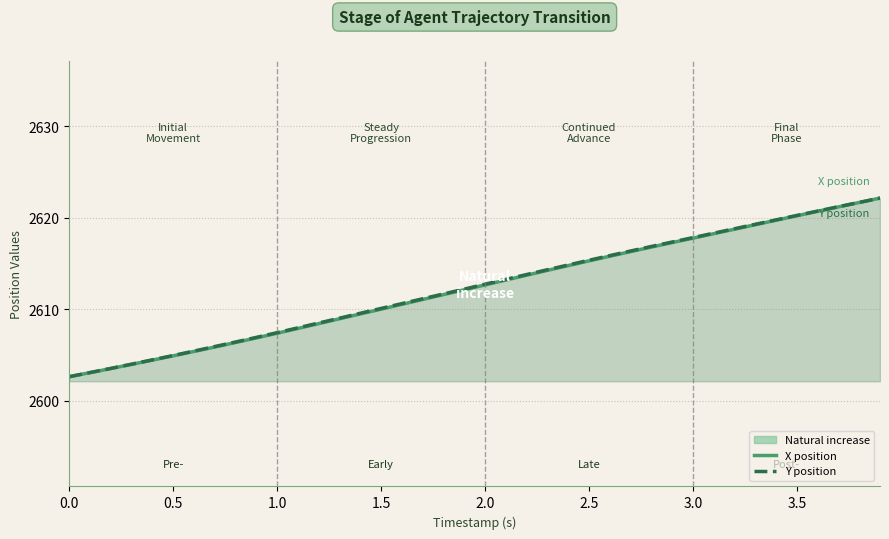

The X position series shows 2620.2 at 3.5. True or false?

True